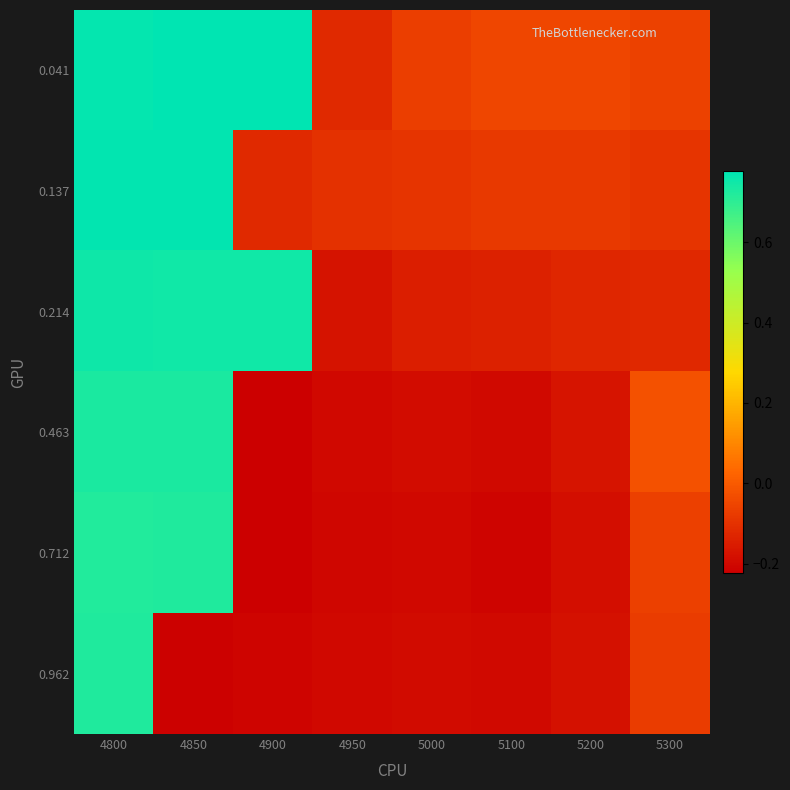

At how many categories does at least one series exceed 0?

3